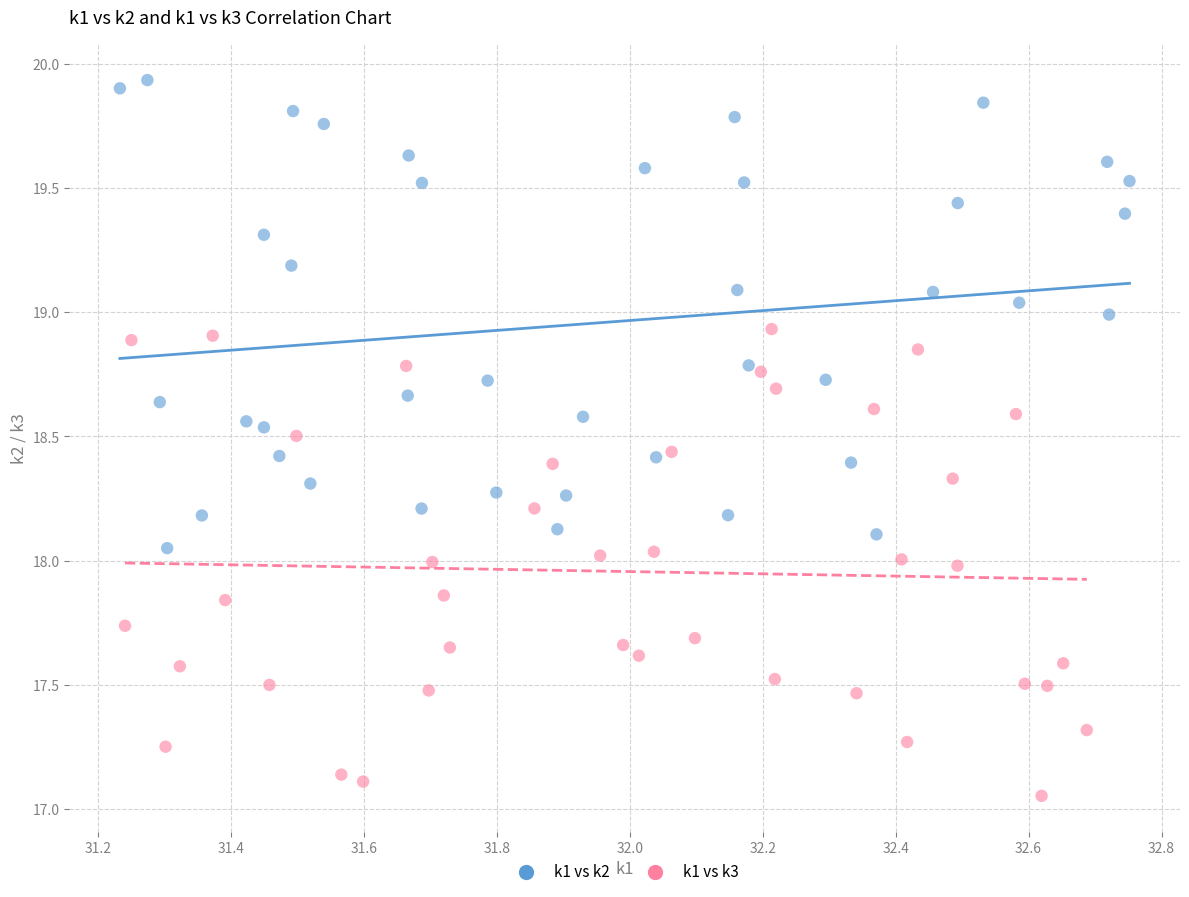

Which series reaches the minimum Y coordinate?

k1 vs k3